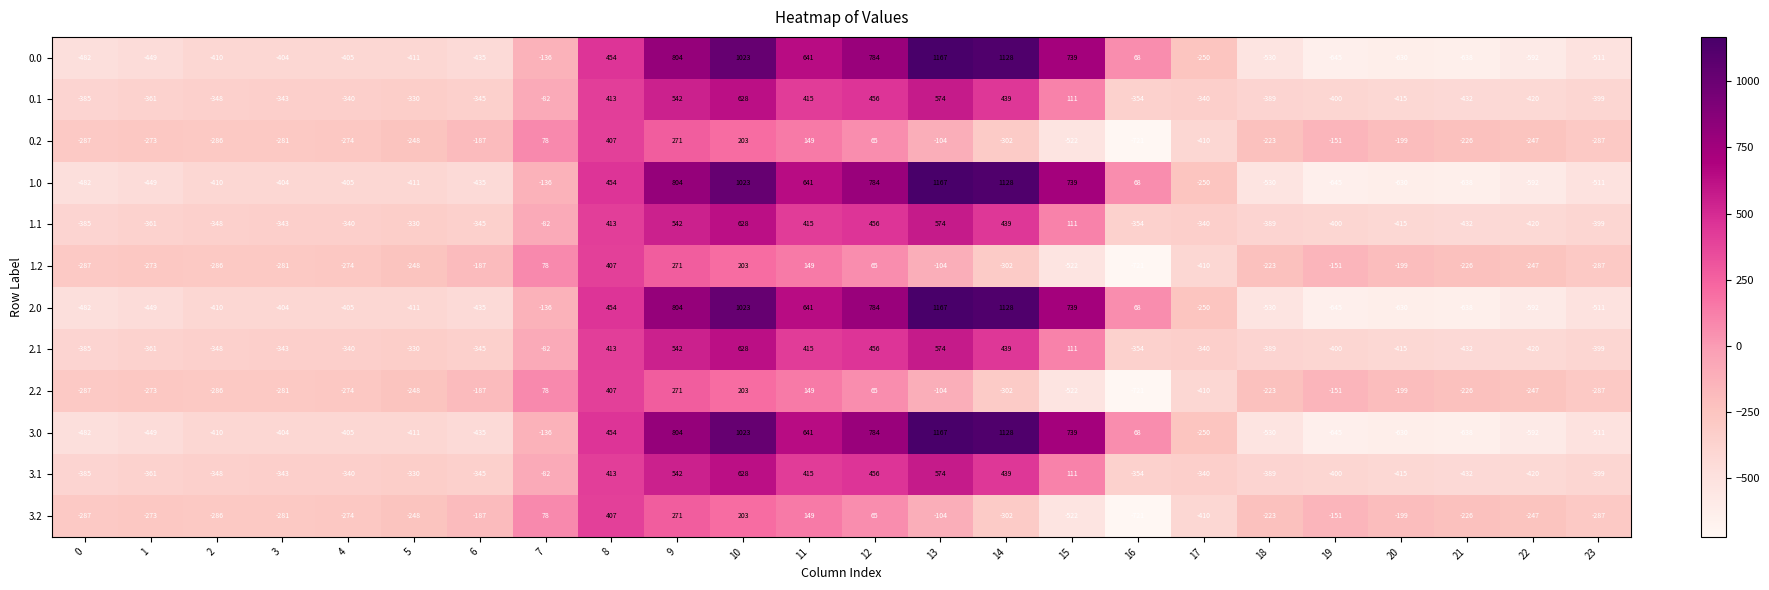

Rank the categories by 3.0 value from highest to lowest.

13, 14, 10, 9, 12, 15, 11, 8, 16, 7, 17, 3, 4, 2, 5, 6, 1, 0, 23, 18, 22, 20, 21, 19